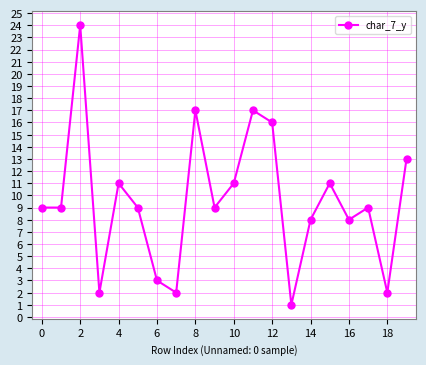

What is the difference between the maximum and second lowest values?

22